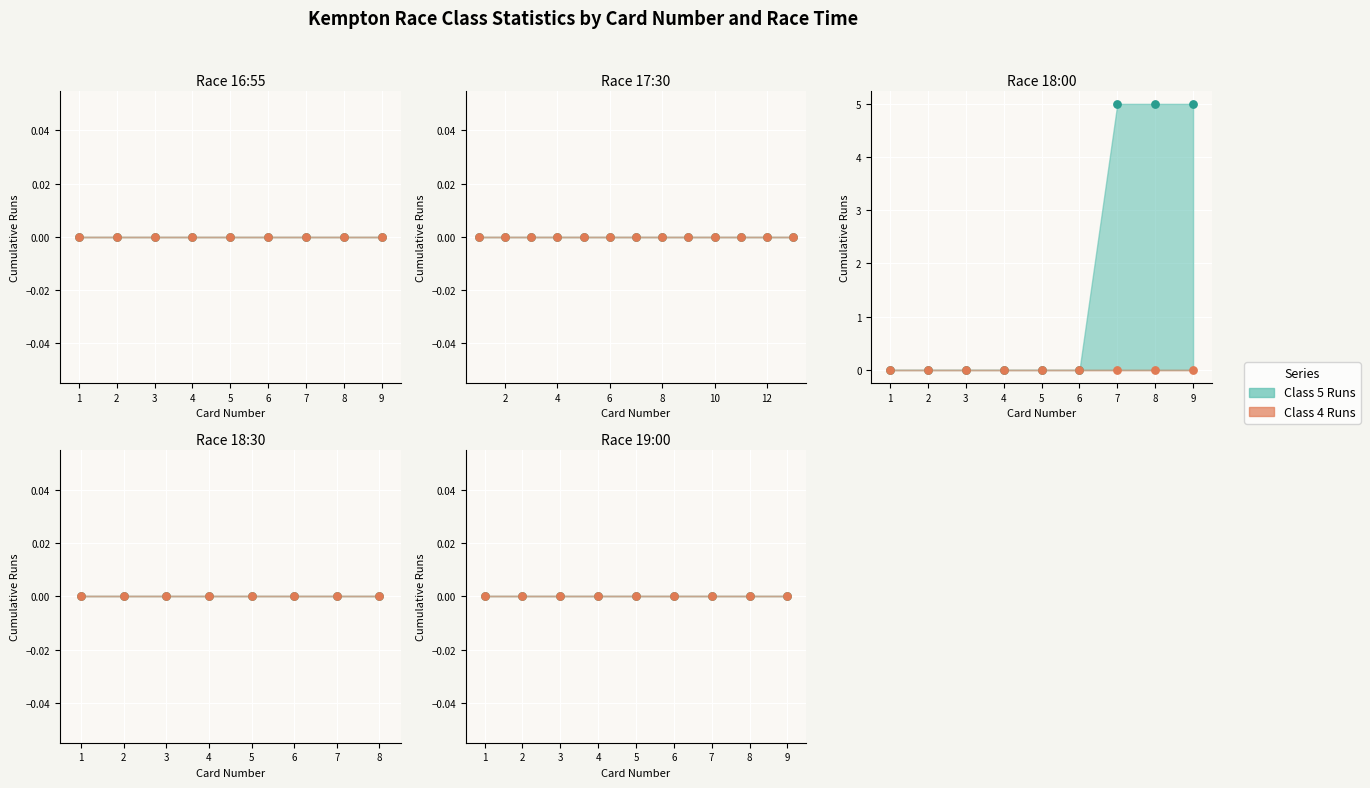

Which series has the largest total across all categories?

Class 5 Runs